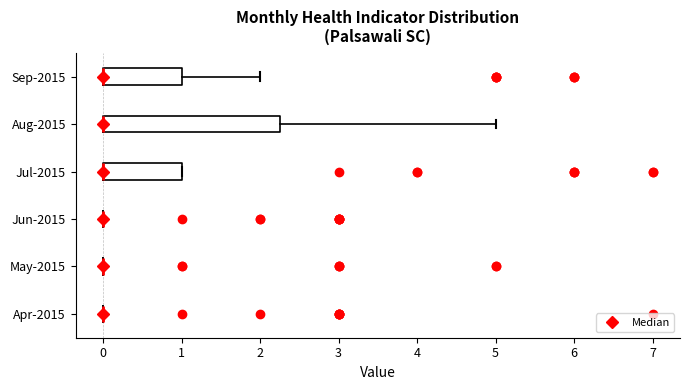

Reading bottom to top, transcribe this box plot: for each box, give where its median line is, the range the box spans, and where its two whiskers end, as read against the x-axis. The values are not printed on the chart, so give them approximately, as read against the axis.

Apr-2015: box collapsed to a line at 0.0, whiskers 0.0 to 0.0
May-2015: box collapsed to a line at 0.0, whiskers 0.0 to 0.0
Jun-2015: box collapsed to a line at 0.0, whiskers 0.0 to 0.0
Jul-2015: median 0.0 (drawn on the box's left edge), box 0.0 to 1.0, whiskers 0.0 to 1.0
Aug-2015: median 0.0 (drawn on the box's left edge), box 0.0 to 2.3, whiskers 0.0 to 5.0
Sep-2015: median 0.0 (drawn on the box's left edge), box 0.0 to 1.0, whiskers 0.0 to 2.0